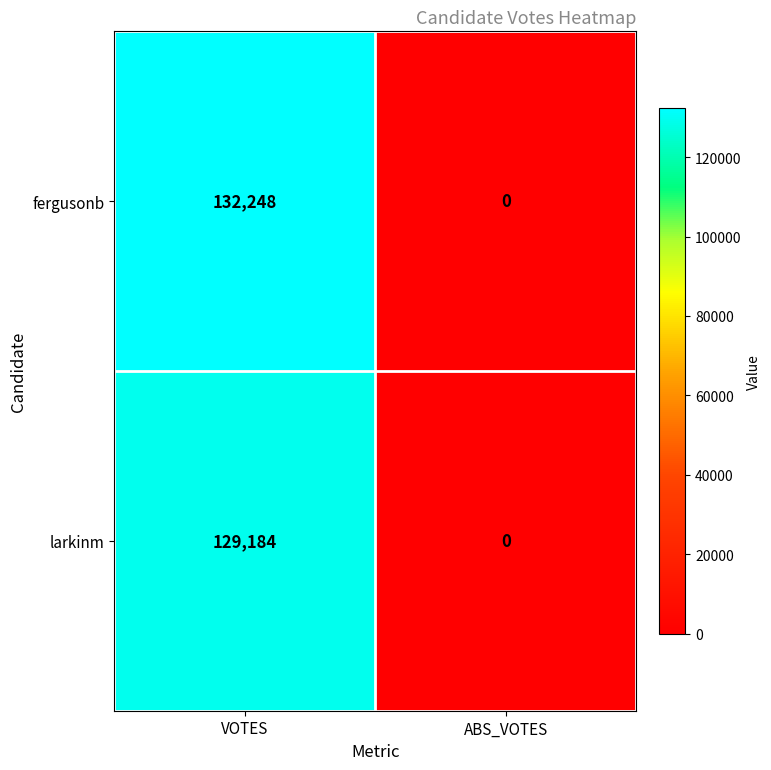

Reading left to right, transcribe all the data shown in this chart.

fergusonb: 132248	0
larkinm: 129184	0